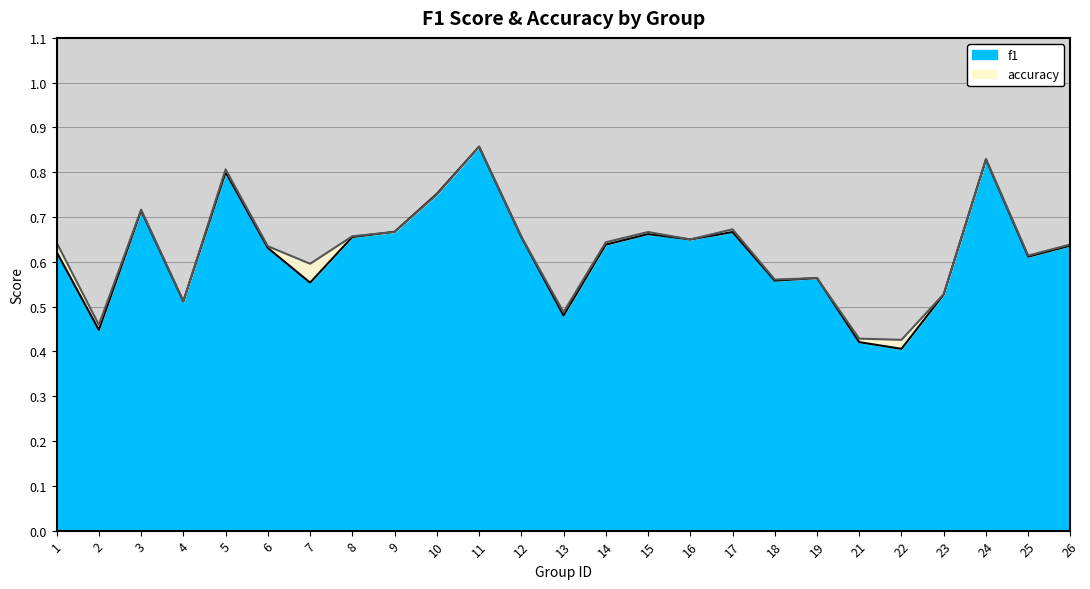

What is the difference between the second highest and second lowest values in the f1 series?

0.4